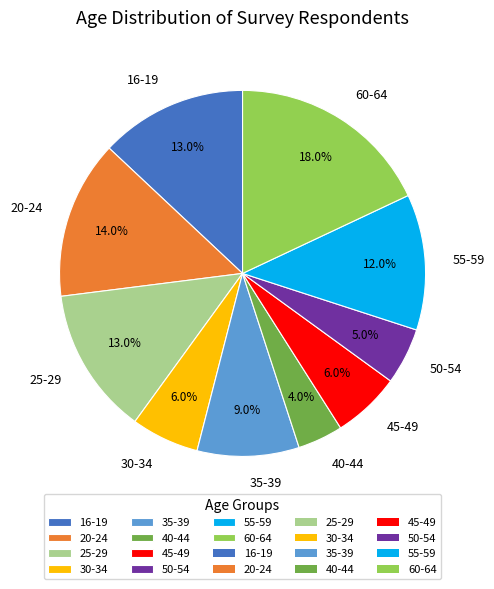

Is there any slice that represents more than half of the pie?

No